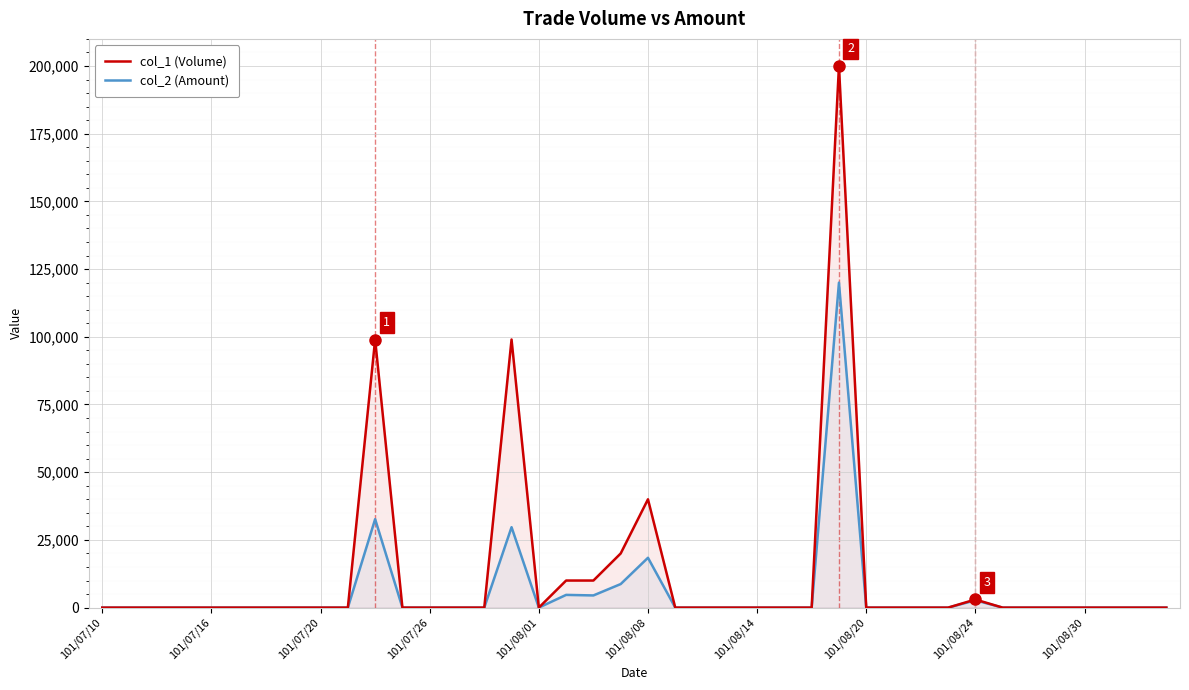

Which series has the largest range (max minus min)?

col_1 (Volume)